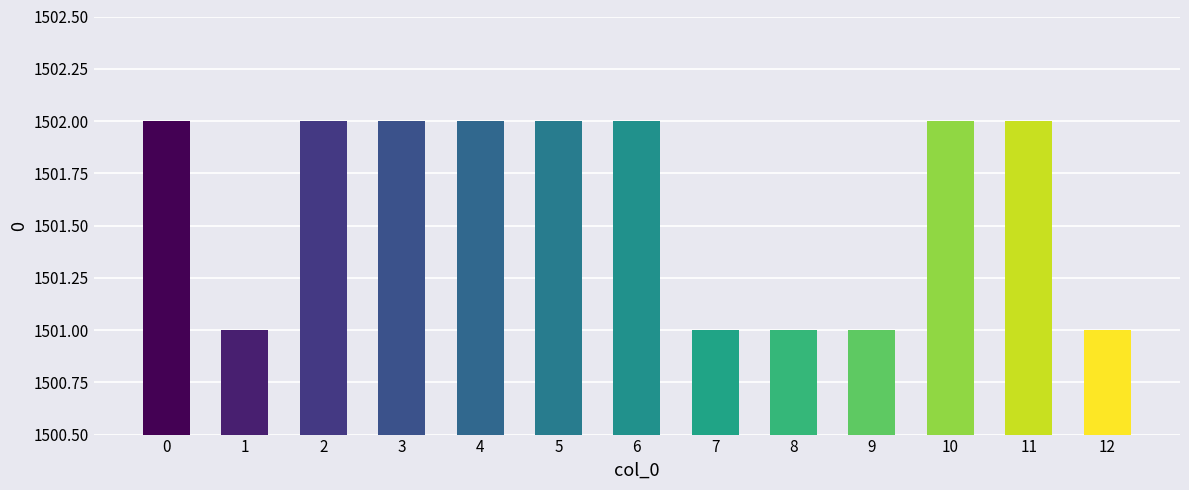

Is it true that the value at 6 is 2360?

False